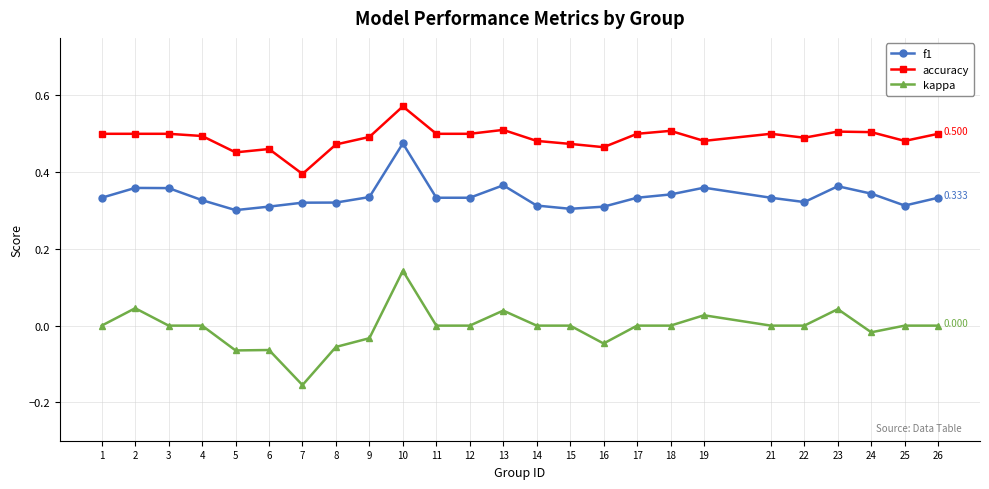

True or false: kappa and f1 intersect in this chart.

False